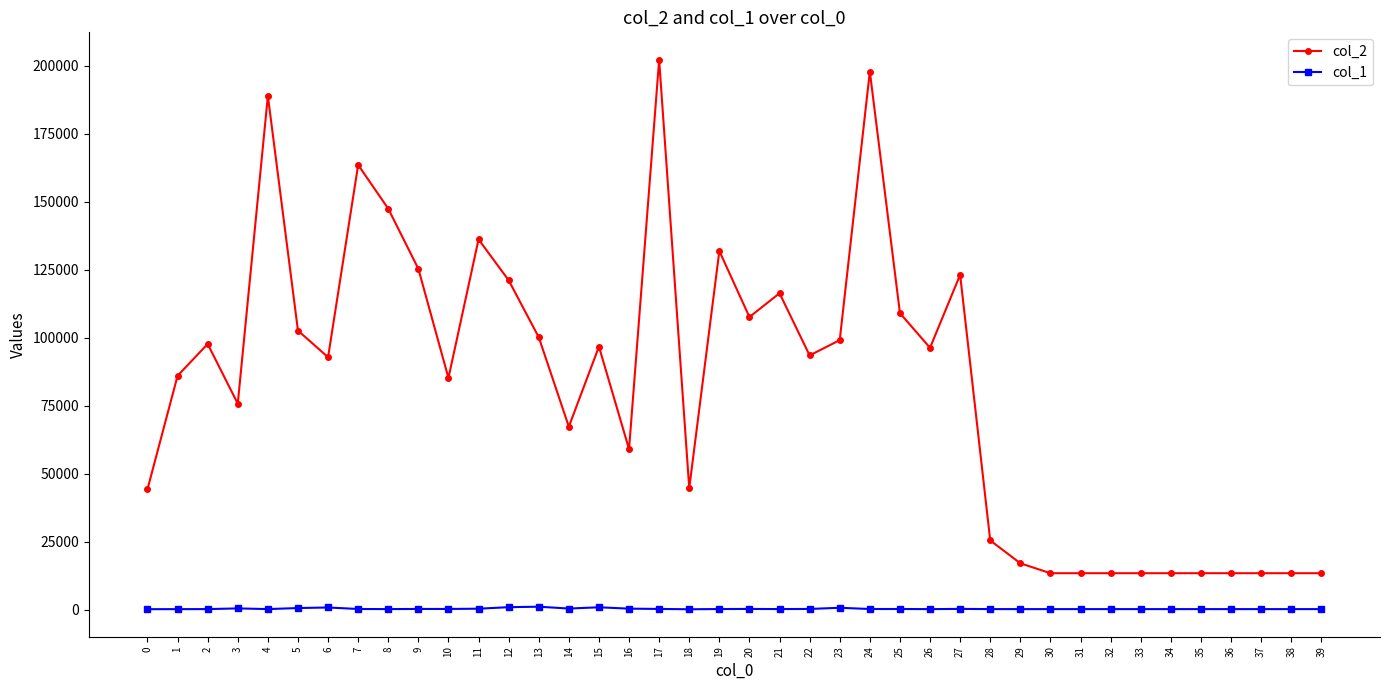

True or false: col_2 has a value of 63111 at 0.

False